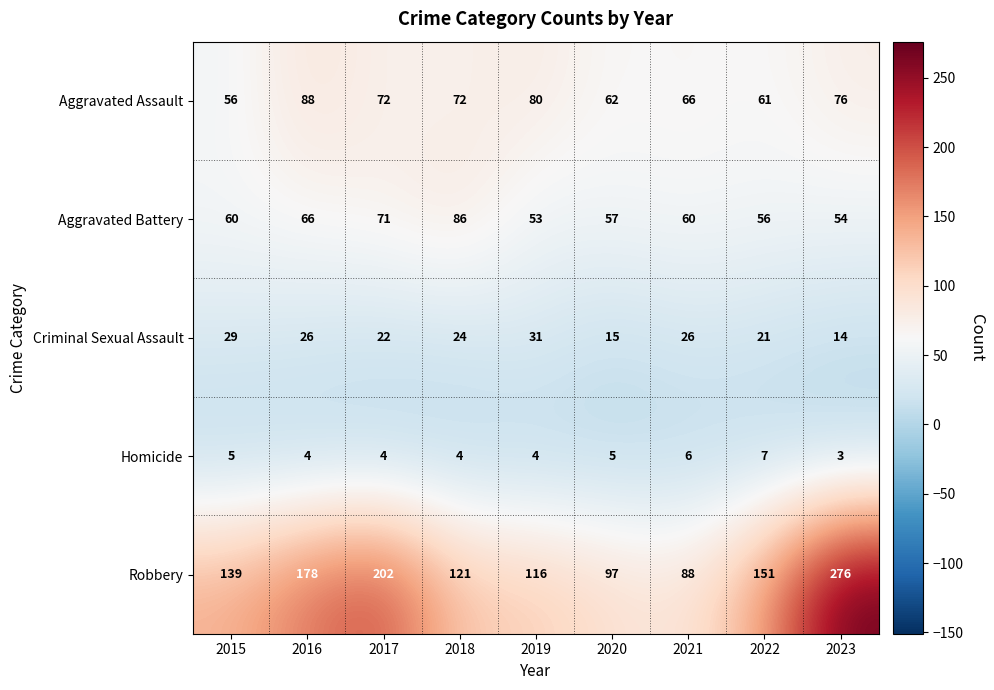

Which series changed the most between 2019 and 2020?

Robbery